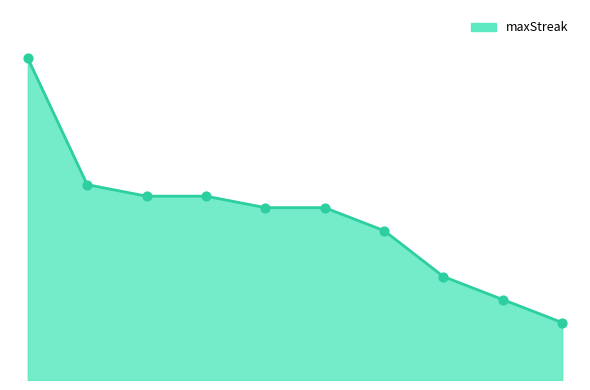

Is this an area chart (filled region under the line)?

Yes